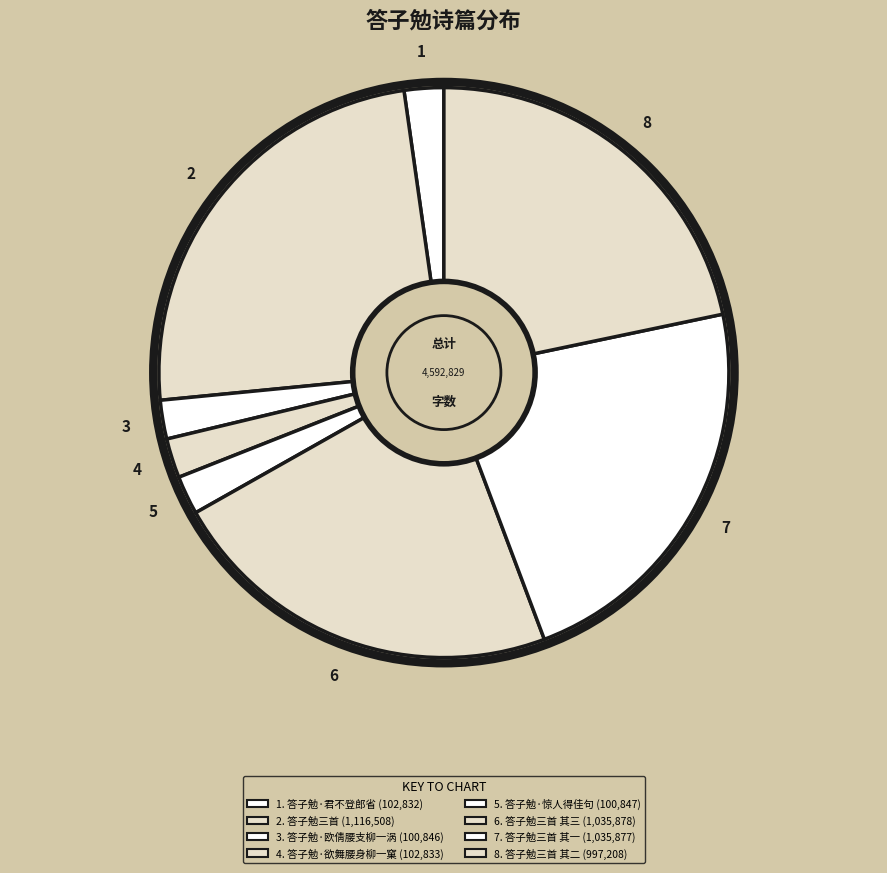

How many slices are in this pie chart?

8